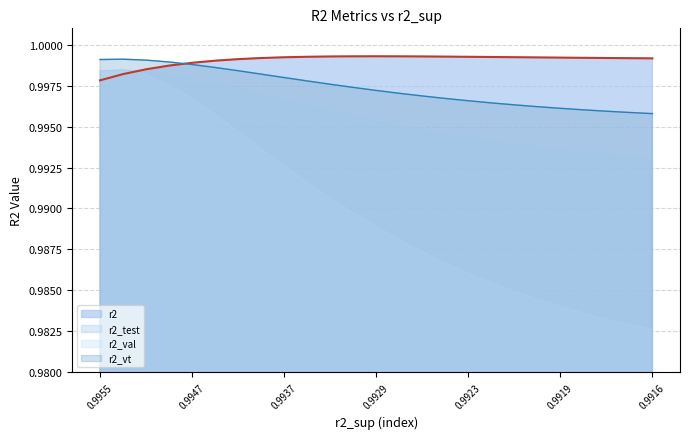

True or false: r2_vt and r2_val intersect in this chart.

False